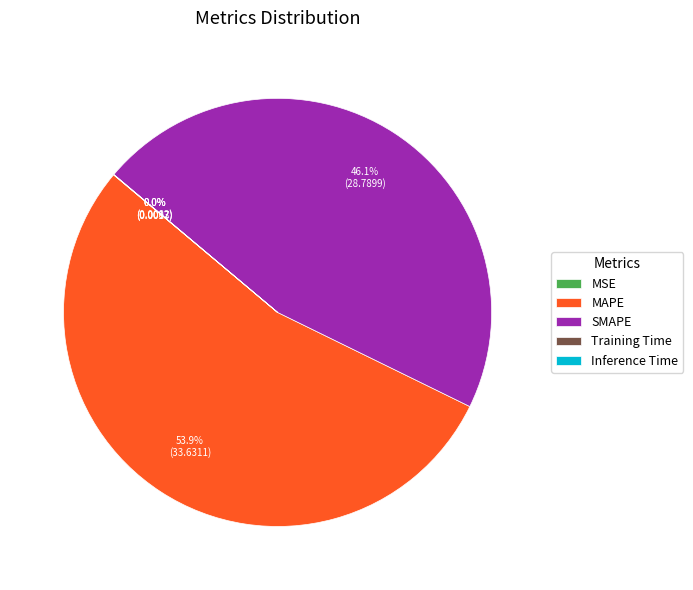

Which slice represents more than half of the pie?

MAPE